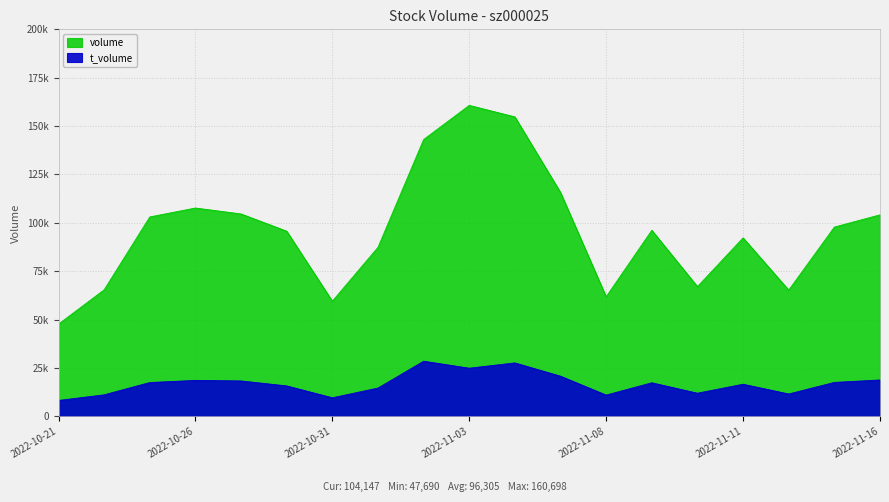

True or false: volume has more than 0 interior local peaks.

True